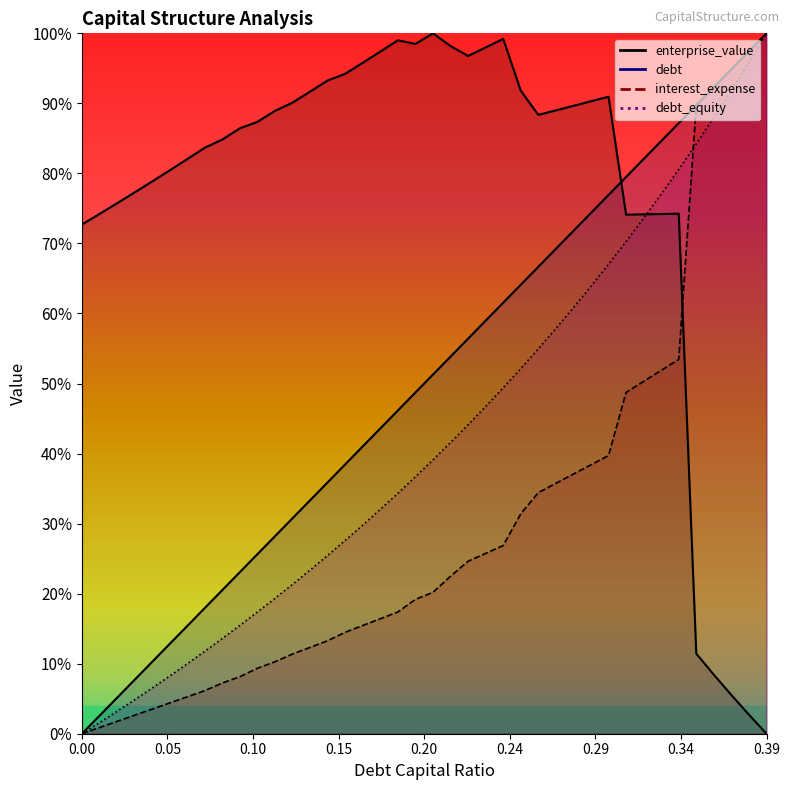

True or false: interest_expense and debt_capital cross at least once.

True